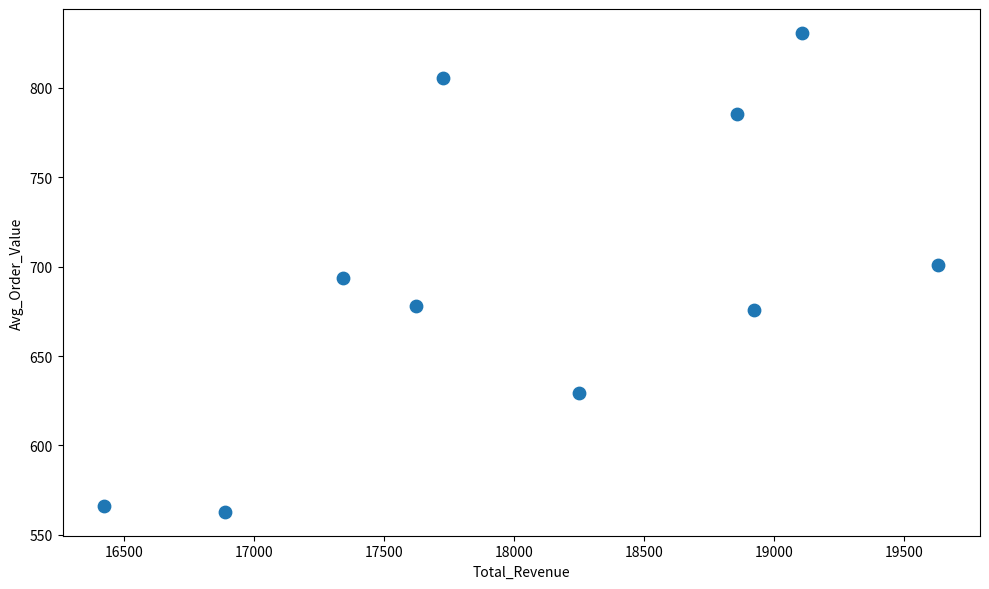

What is the range of Y values (max minus min)?

267.9